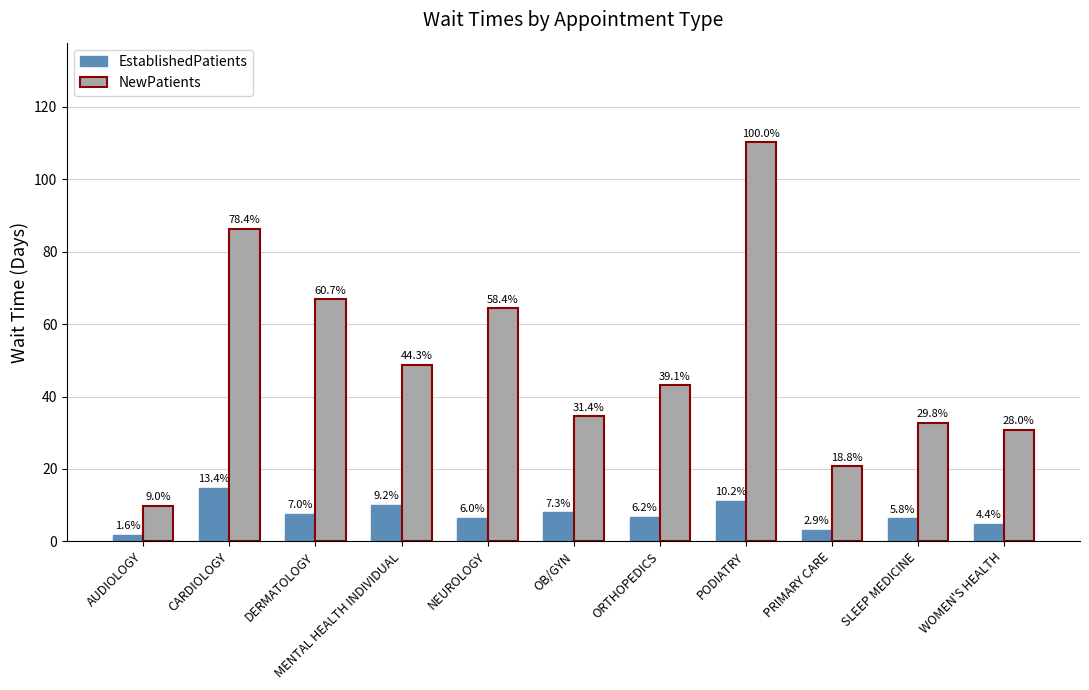

Which category has the lowest value in the NewPatients series?

AUDIOLOGY